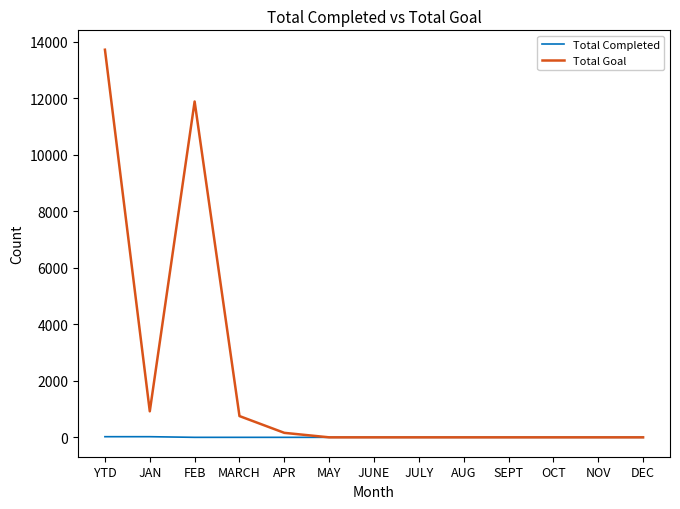

Rank the series by their average value, from lowest to highest.

Total Completed, Total Goal